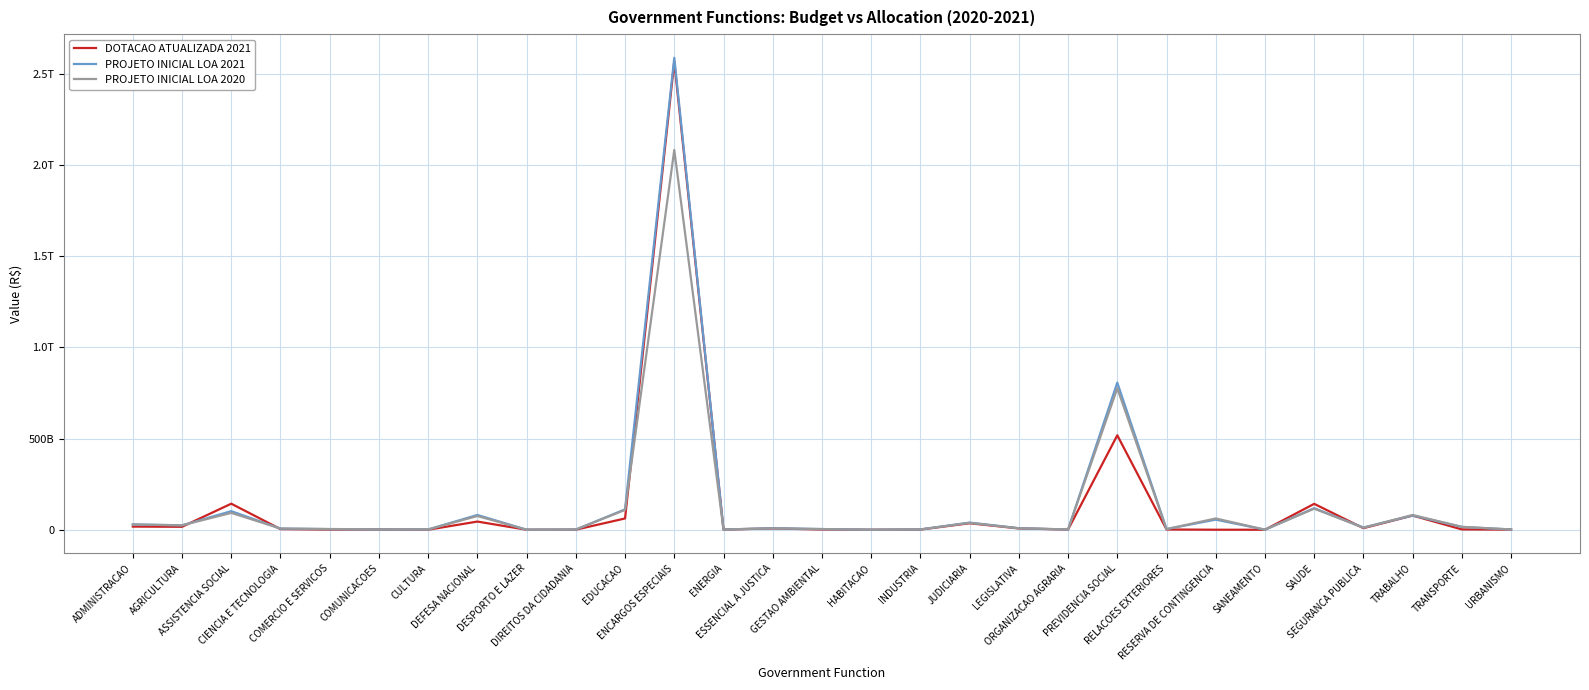

Reading left to right, what are all the values shown in this chart?

DOTACAO ATUALIZADA 2021: ADMINISTRACAO=17298991451.0	AGRICULTURA=16276501223.0	ASSISTENCIA SOCIAL=142907034953.0	CIENCIA E TECNOLOGIA=3542892831.0	COMERCIO E SERVICOS=1021037368.0	COMUNICACOES=1269821039.0	CULTURA=251830375.0	DEFESA NACIONAL=44875341714.0	DESPORTO E LAZER=10893310.0	DIREITOS DA CIDADANIA=359191981.0	EDUCACAO=61944463153.0	ENCARGOS ESPECIAIS=2567355998509.0	ENERGIA=939911584.0	ESSENCIAL A JUSTICA=6997426223.0	GESTAO AMBIENTAL=1420120249.0	HABITACAO=13691785.0	INDUSTRIA=931299833.0	JUDICIARIA=35548114574.0	LEGISLATIVA=7122279927.0	ORGANIZACAO AGRARIA=1136874836.0	PREVIDENCIA SOCIAL=518111411245.0	RELACOES EXTERIORES=1368860026.4	RESERVA DE CONTINGENCIA=105779374.0	SANEAMENTO=12618160.0	SAUDE=142071896798.0	SEGURANCA PUBLICA=8663447971.0	TRABALHO=77817366325.0	TRANSPORTE=1865044038.0	URBANISMO=742386058.0
PROJETO INICIAL LOA 2021: ADMINISTRACAO=29048996379.0	AGRICULTURA=24018268266.0	ASSISTENCIA SOCIAL=101931204033.0	CIENCIA E TECNOLOGIA=6226970010.0	COMERCIO E SERVICOS=3411453624.0	COMUNICACOES=1516884312.0	CULTURA=1659686607.0	DEFESA NACIONAL=81019219658.0	DESPORTO E LAZER=292215355.0	DIREITOS DA CIDADANIA=1047290287.0	EDUCACAO=111763597225.0	ENCARGOS ESPECIAIS=2588804214570.0	ENERGIA=1392343117.0	ESSENCIAL A JUSTICA=8316859702.0	GESTAO AMBIENTAL=3813738727.0	HABITACAO=13691785.0	INDUSTRIA=1764163636.0	JUDICIARIA=39195149140.0	LEGISLATIVA=8515764800.0	ORGANIZACAO AGRARIA=1354029809.0	PREVIDENCIA SOCIAL=807031990699.0	RELACOES EXTERIORES=3833524974.0	RESERVA DE CONTINGENCIA=55487448526.0	SANEAMENTO=365722240.0	SAUDE=118359881369.0	SEGURANCA PUBLICA=12182542412.0	TRABALHO=77966320554.0	TRANSPORTE=15549305254.0	URBANISMO=1545249613.0
PROJETO INICIAL LOA 2020: ADMINISTRACAO=28985500175.0	AGRICULTURA=24577942740.0	ASSISTENCIA SOCIAL=92447732352.0	CIENCIA E TECNOLOGIA=6881160740.0	COMERCIO E SERVICOS=4060327423.0	COMUNICACOES=2089032837.0	CULTURA=1708544356.0	DEFESA NACIONAL=75238892874.0	DESPORTO E LAZER=220193845.0	DIREITOS DA CIDADANIA=1129616146.0	EDUCACAO=108799969871.0	ENCARGOS ESPECIAIS=2082930178607.0	ENERGIA=1368655294.0	ESSENCIAL A JUSTICA=7765718765.0	GESTAO AMBIENTAL=3743448968.0	HABITACAO=16000000.0	INDUSTRIA=1731420517.0	JUDICIARIA=37820371082.0	LEGISLATIVA=8144212495.0	ORGANIZACAO AGRARIA=1748566013.0	PREVIDENCIA SOCIAL=775975904285.0	RELACOES EXTERIORES=3281642030.0	RESERVA DE CONTINGENCIA=61919026642.0	SANEAMENTO=423286160.0	SAUDE=115599849841.0	SEGURANCA PUBLICA=11323427441.0	TRABALHO=80943640313.0	TRANSPORTE=15969197596.0	URBANISMO=1676640660.0